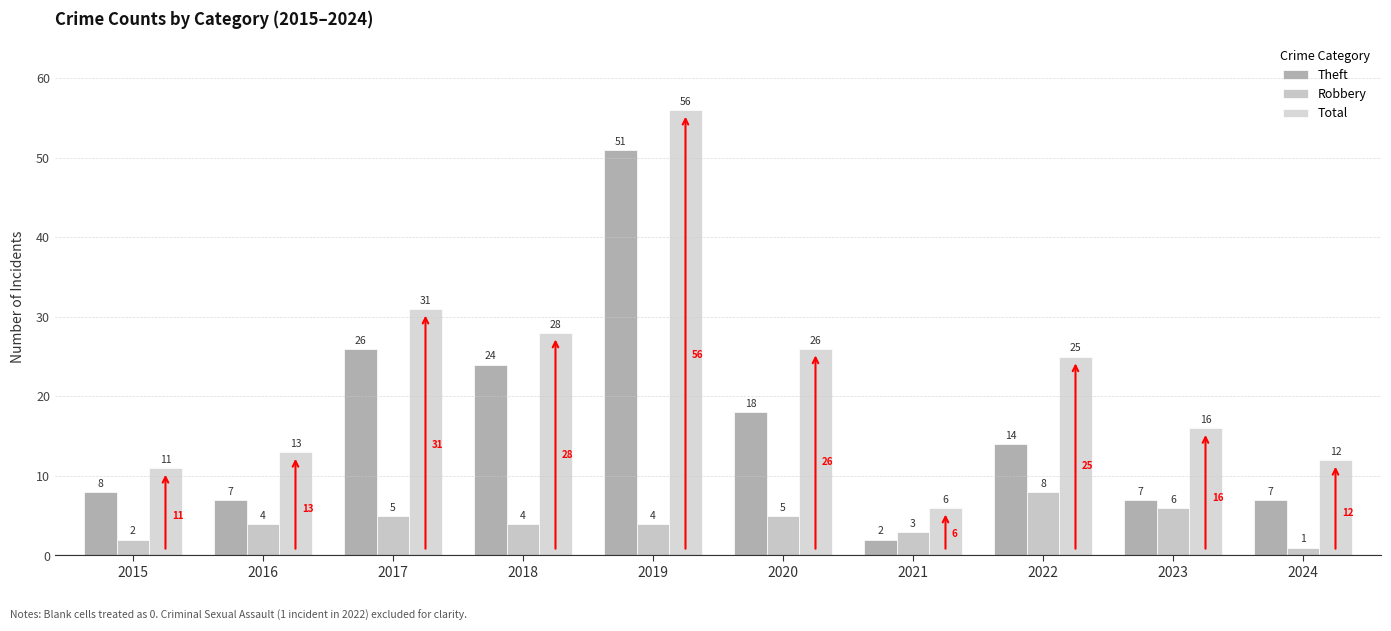

What is the maximum value for Total?

56